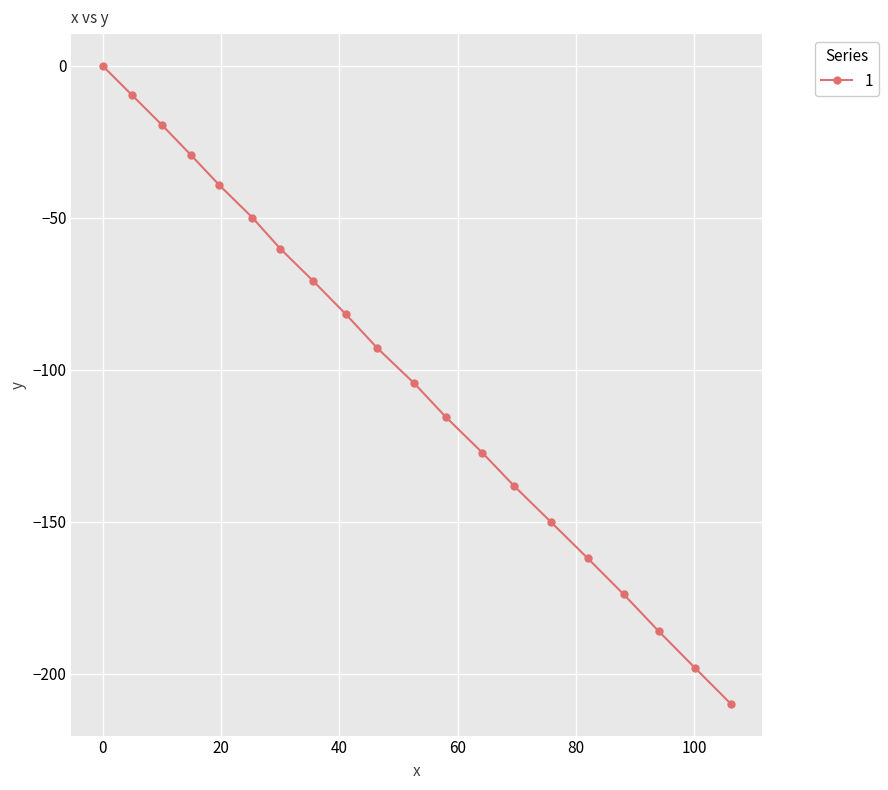

How many lines are shown in the chart?

1